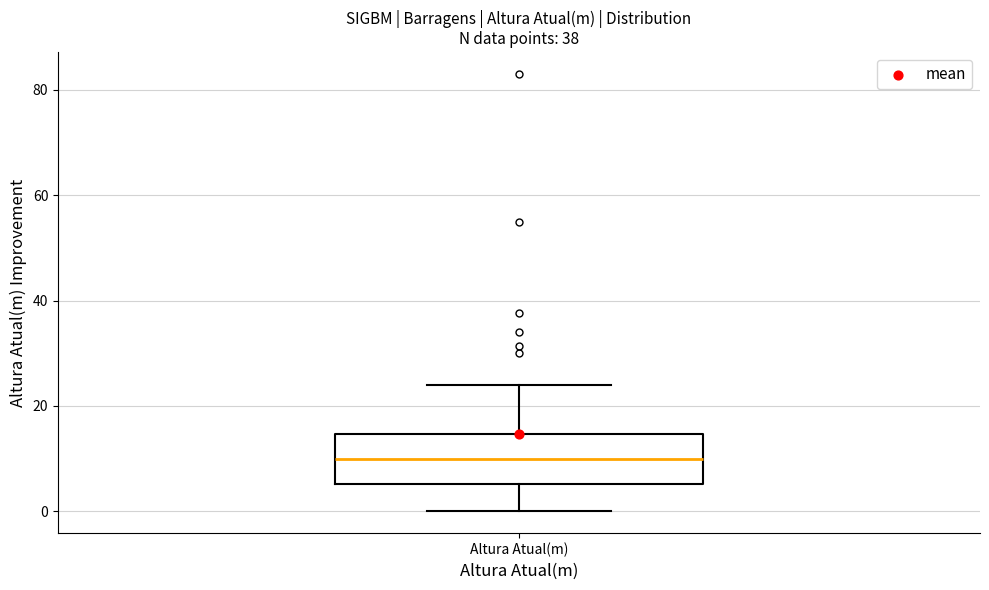

Transcribe this box plot: give where the median line is, the range the box spans, and where the two whiskers end, as read against the y-axis. The values are not printed on the chart, so give them approximately, as read against the axis.

median 10, box 6 to 14, whiskers 0 to 24